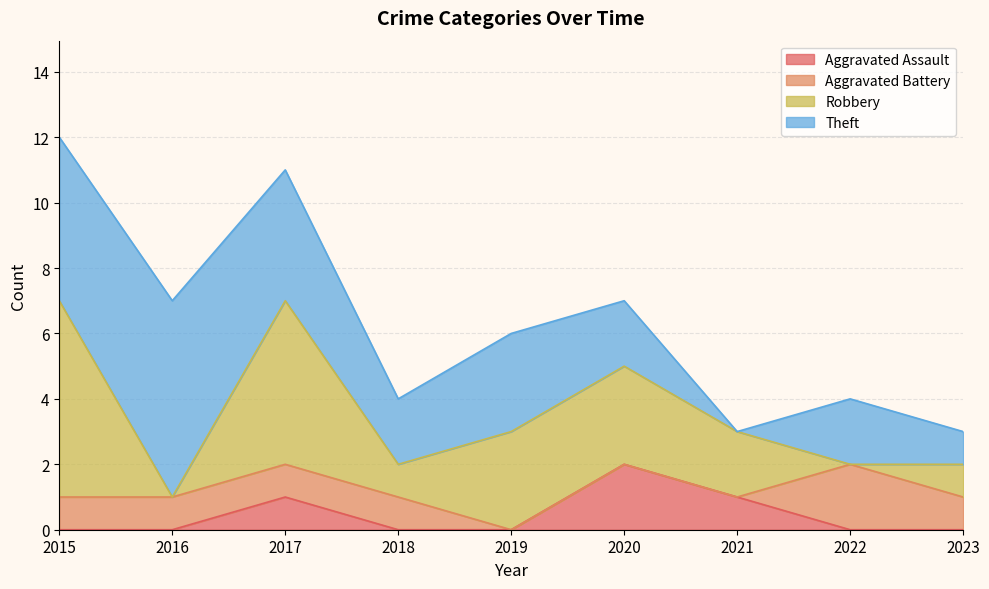

How many series are shown in this chart?

5